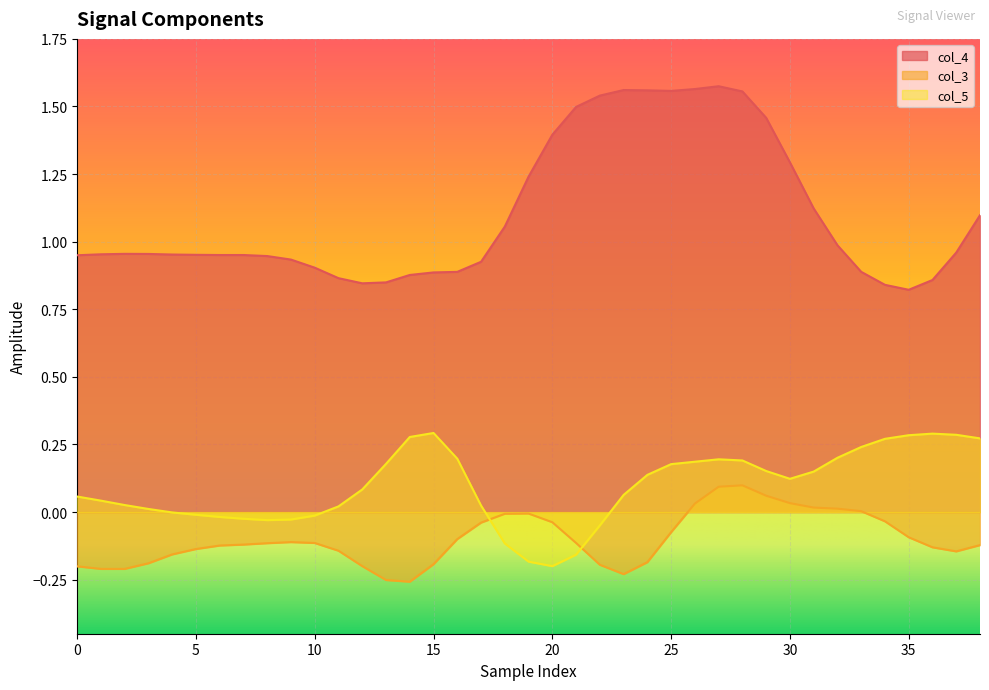

What is the total value across all series at 29?

1.7